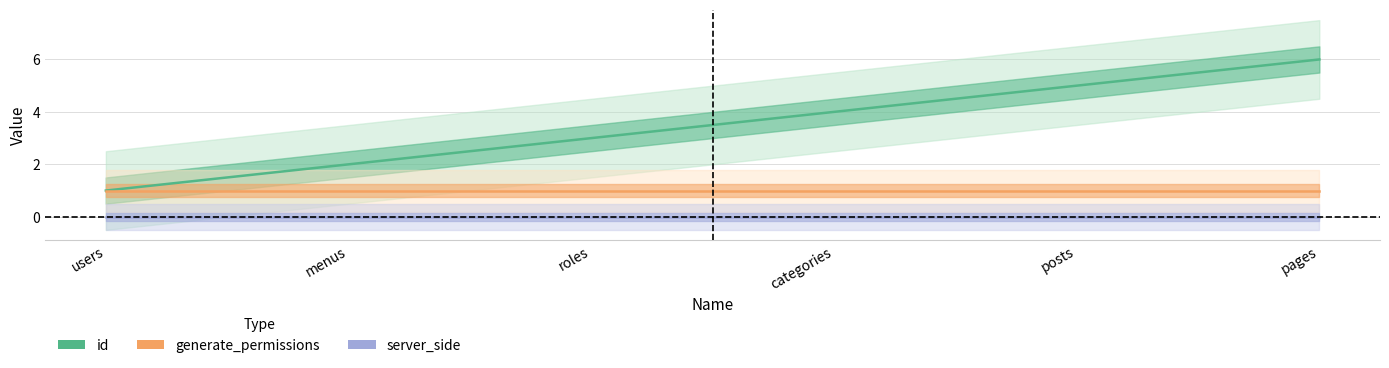

True or false: server_side and id intersect in this chart.

False